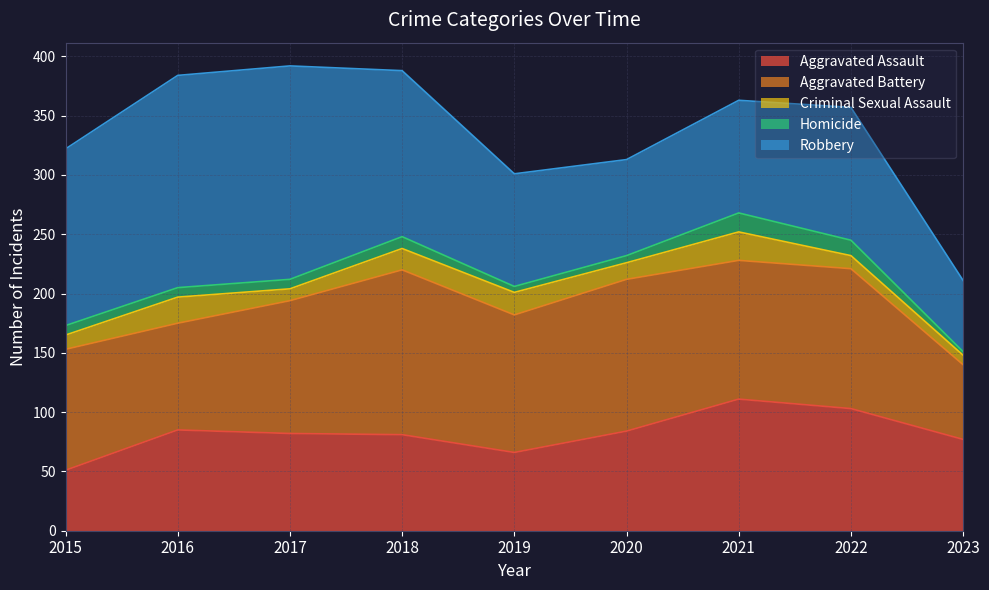

Which series has the largest total across all categories?

Robbery